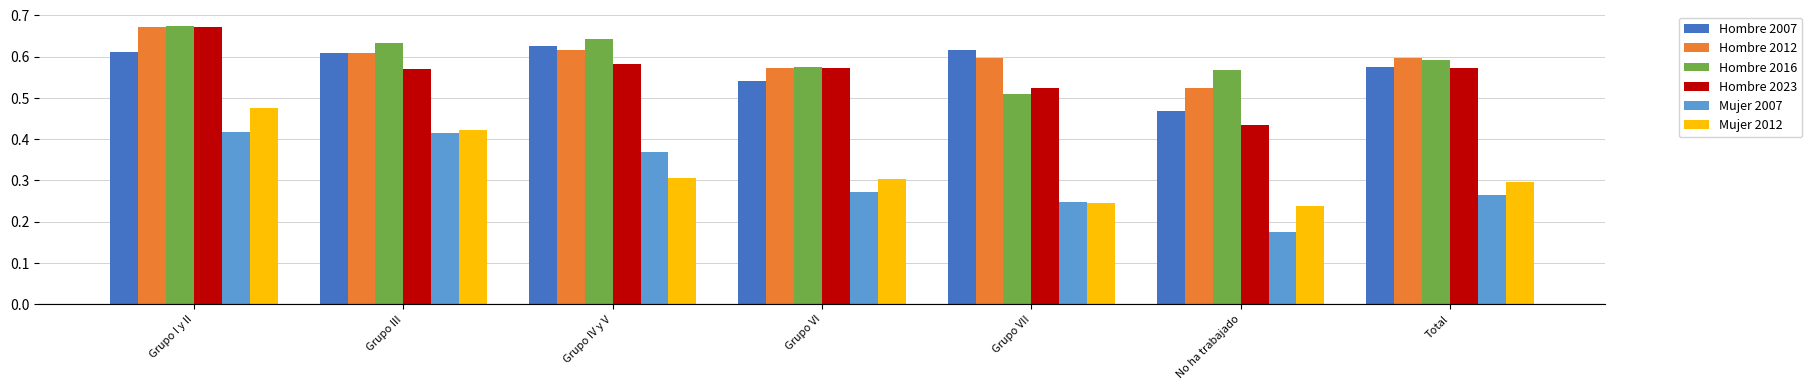

Which category has the lowest value across all series?

No ha trabajado